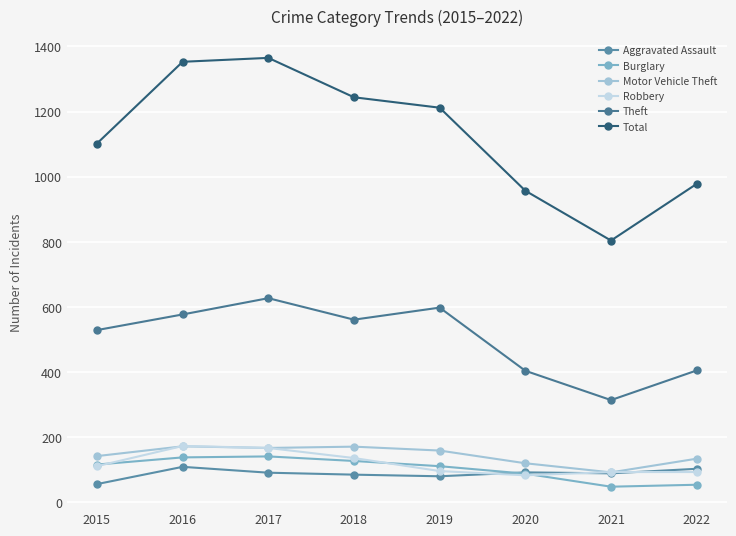

The Aggravated Assault series shows 40 at 2021. True or false?

False